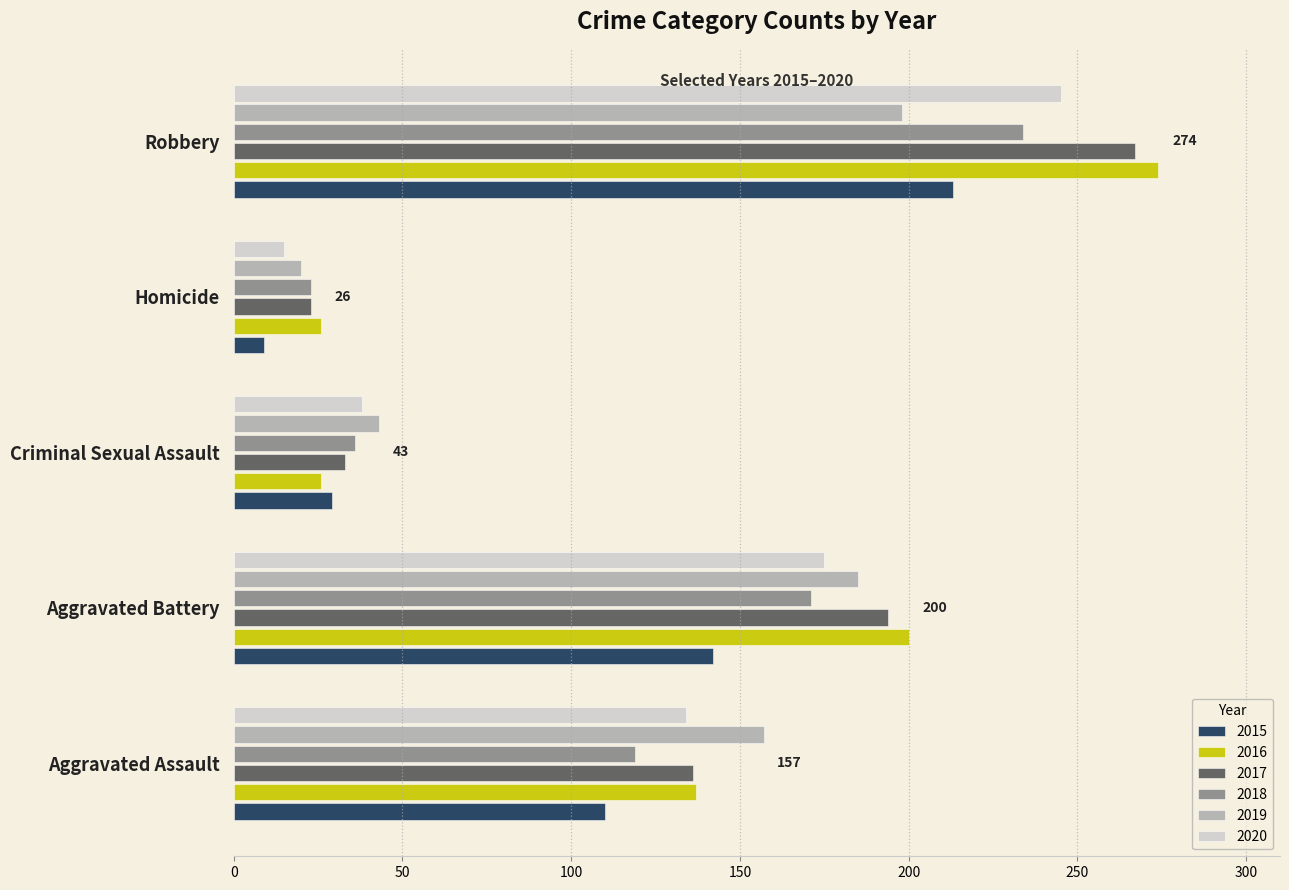

Which category has the lowest value across all series?

Homicide